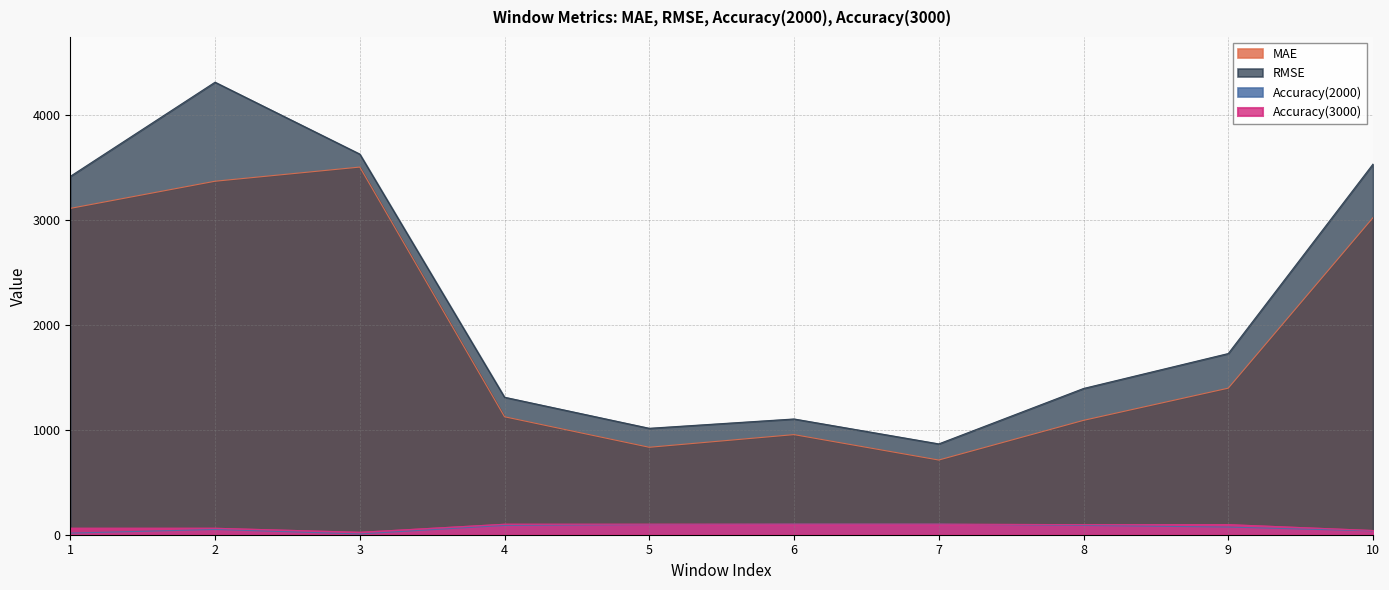

Rank the series by their maximum value, from highest to lowest.

RMSE, MAE, Accuracy(2000), Accuracy(3000)